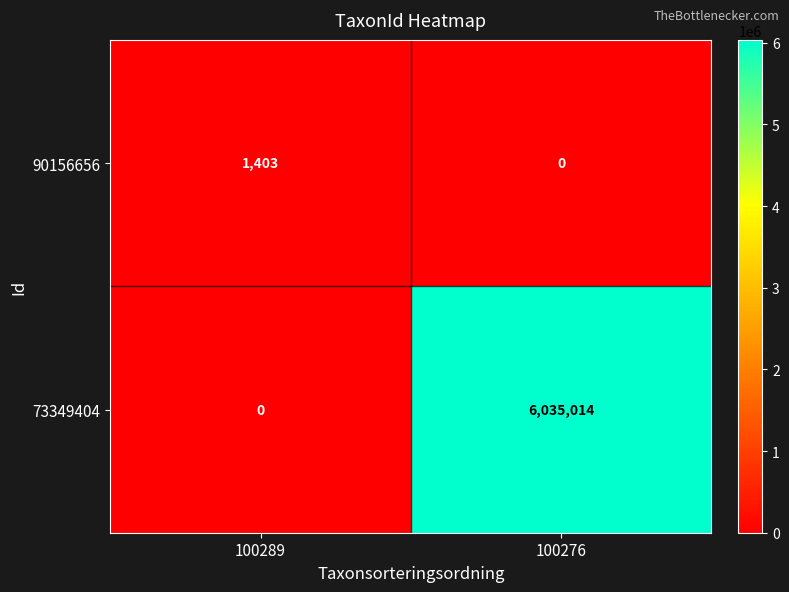

True or false: 90156656 has a value of 1403 at 100289.

True